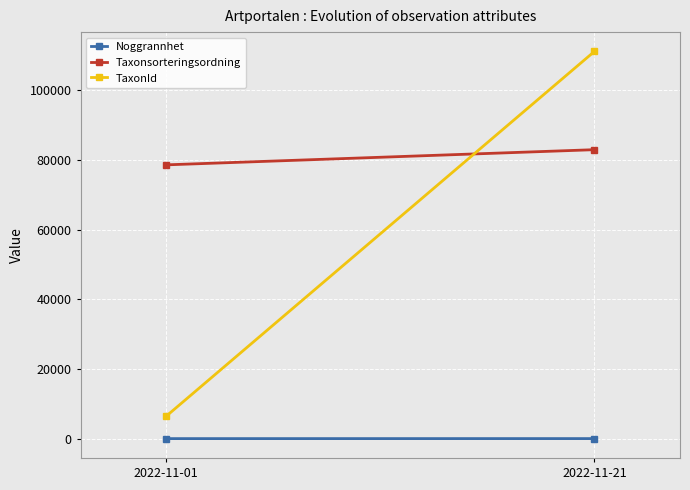

At which label is Taxonsorteringsordning closest to 80772?

2022-11-01